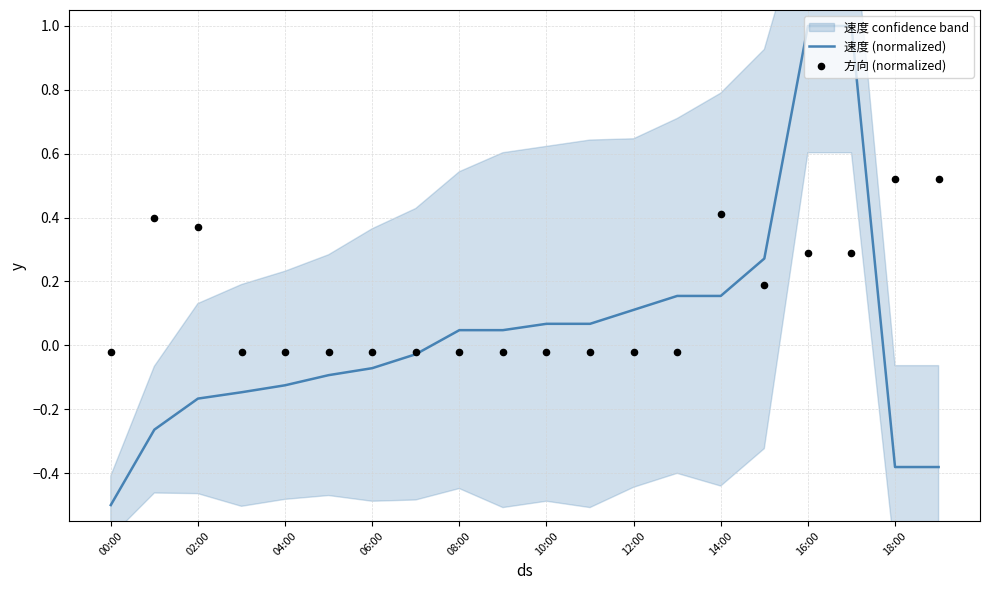

The 速度 (normalized) series shows -0.2 at 04:00. True or false?

False